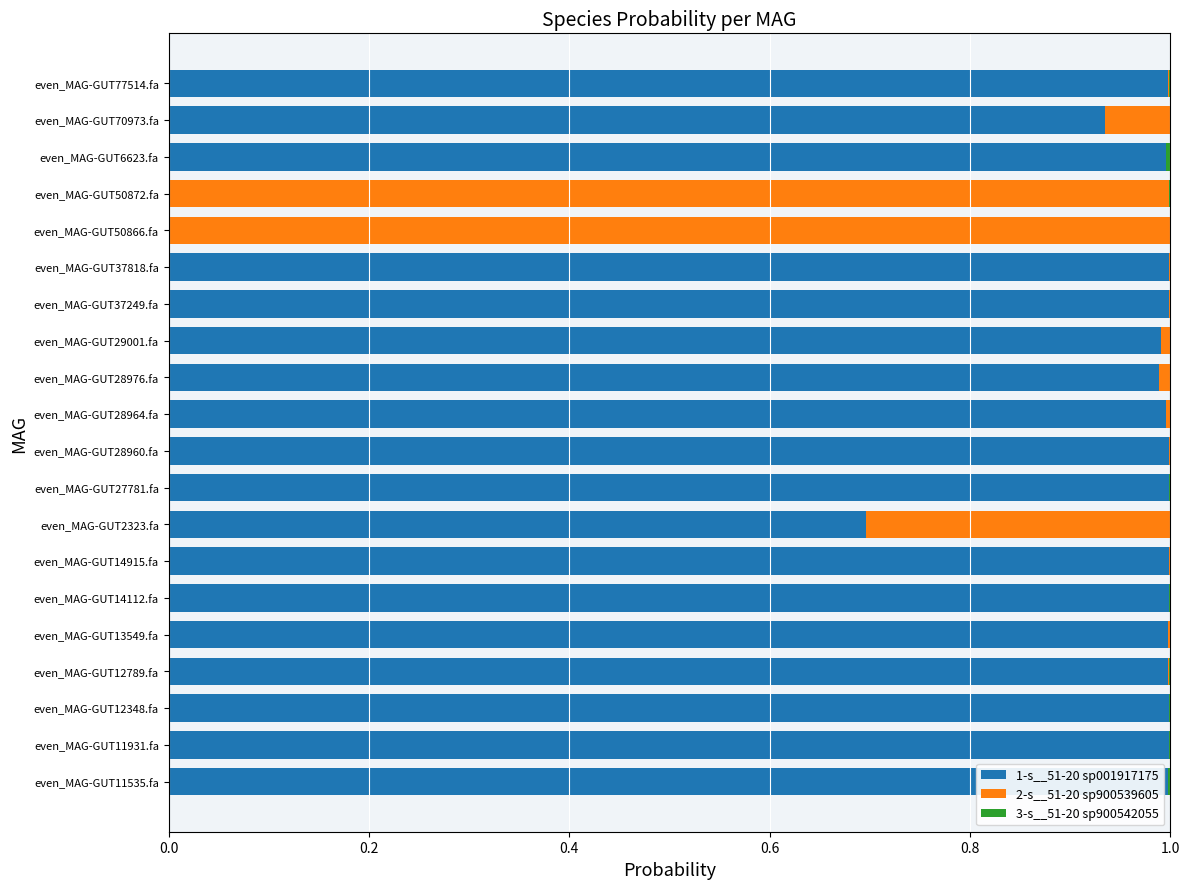

What is the sum of all 1-s__51-20 sp001917175 values?

17.6